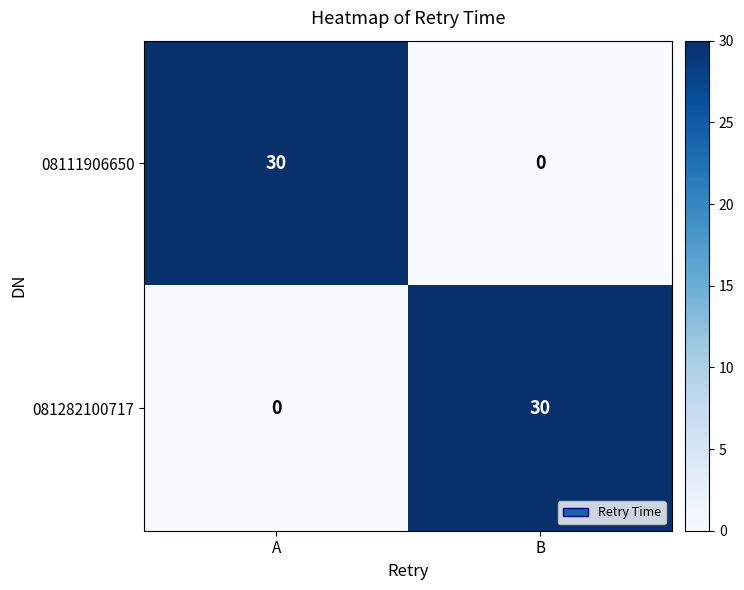

Where is 081282100717 nearest to the value 15?

A